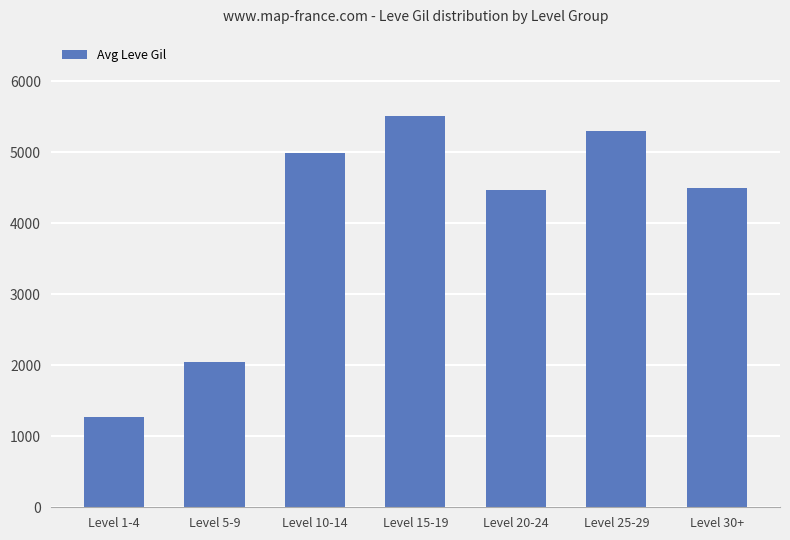

Which category has the lowest value across all series?

Level 1-4